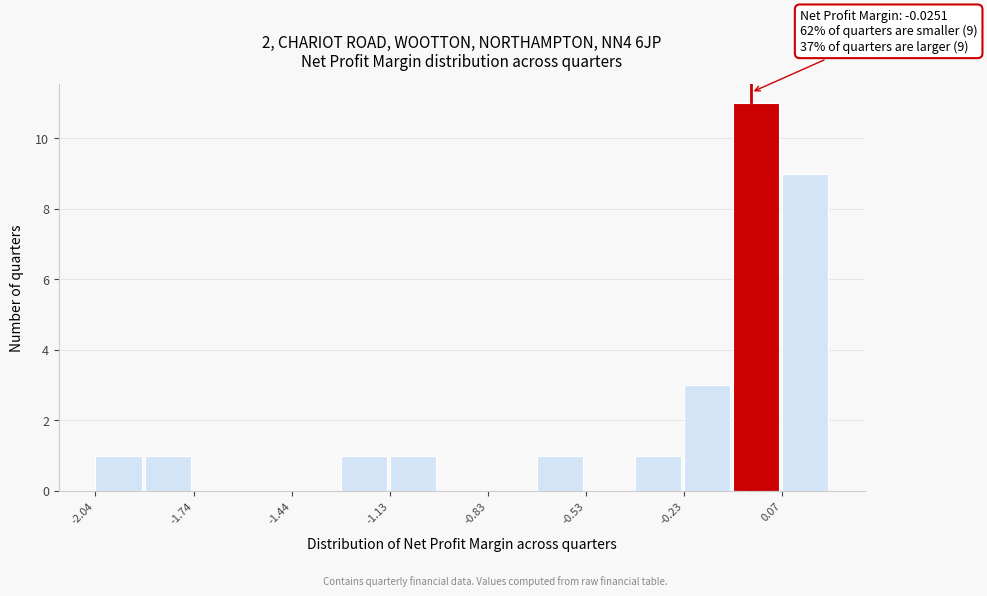

Around what value on the x-axis is the tallest bar? Give the approximate position of its centre, as read against the axis.

0.00